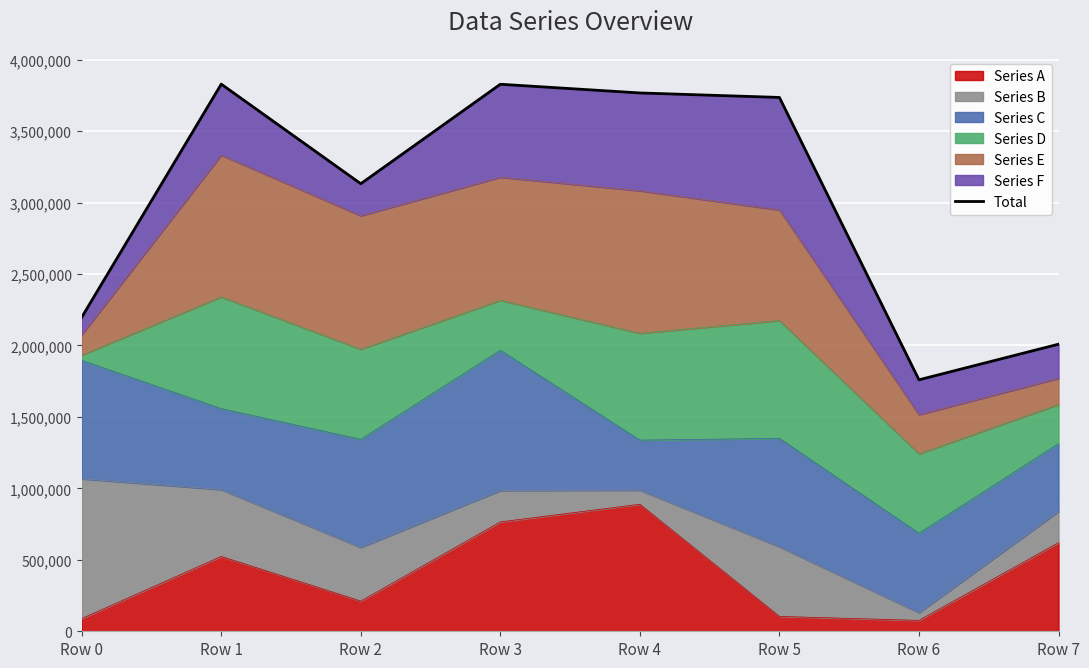

Between Row 6 and Row 2, which is larger?

Row 2